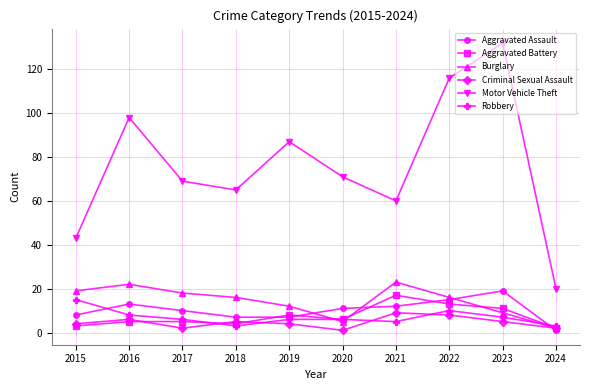

Where is the first local minimum for Criminal Sexual Assault?

2017